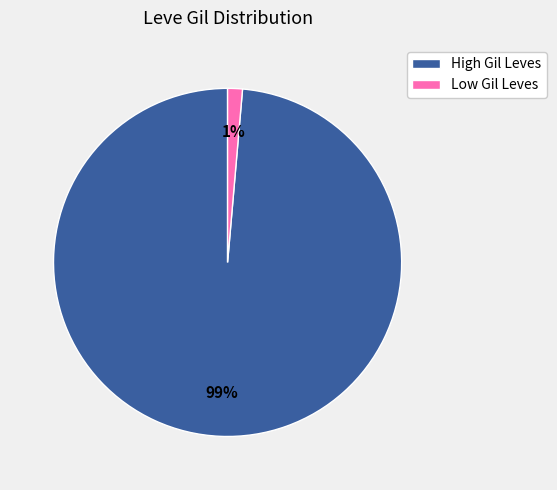

Is there a majority slice in this chart?

Yes